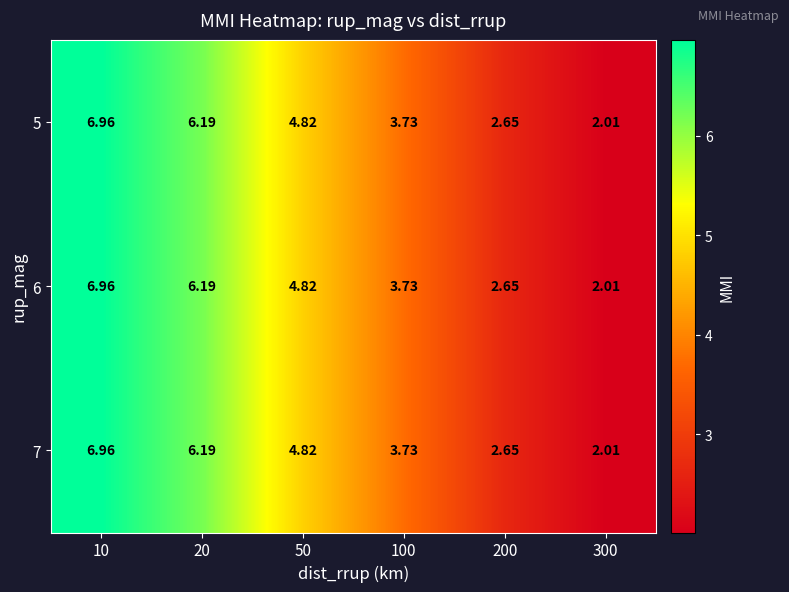

How many data points does each series have?

6